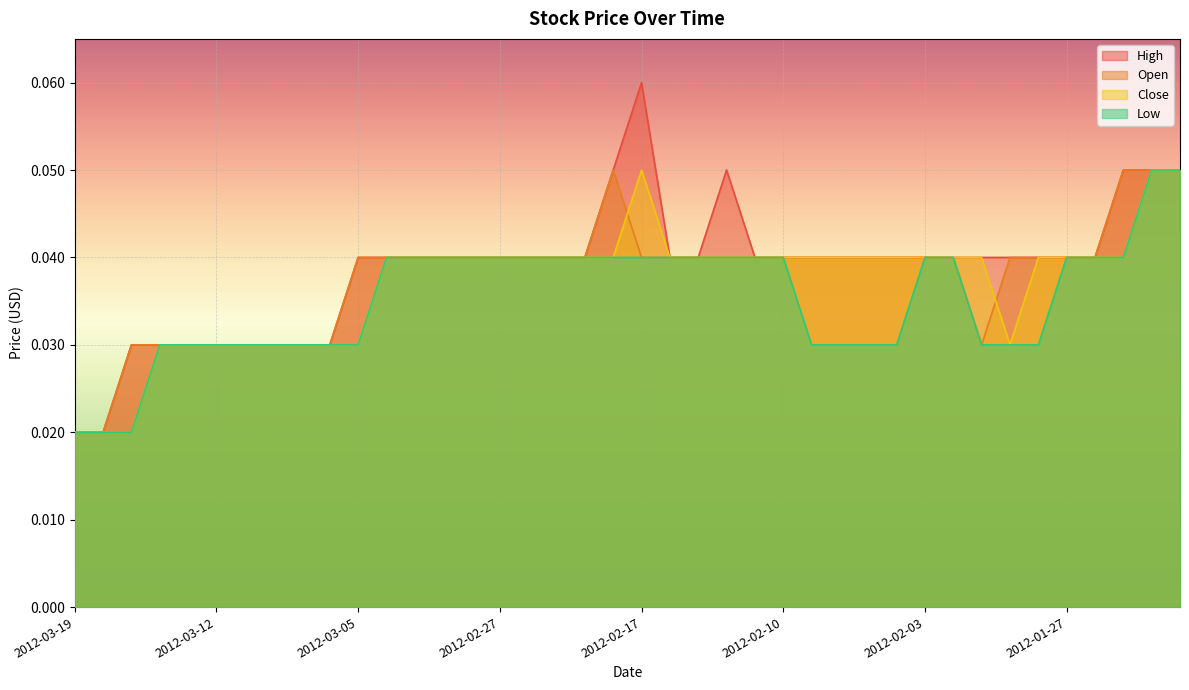

Which category has the lowest value across all series?

2012-03-19